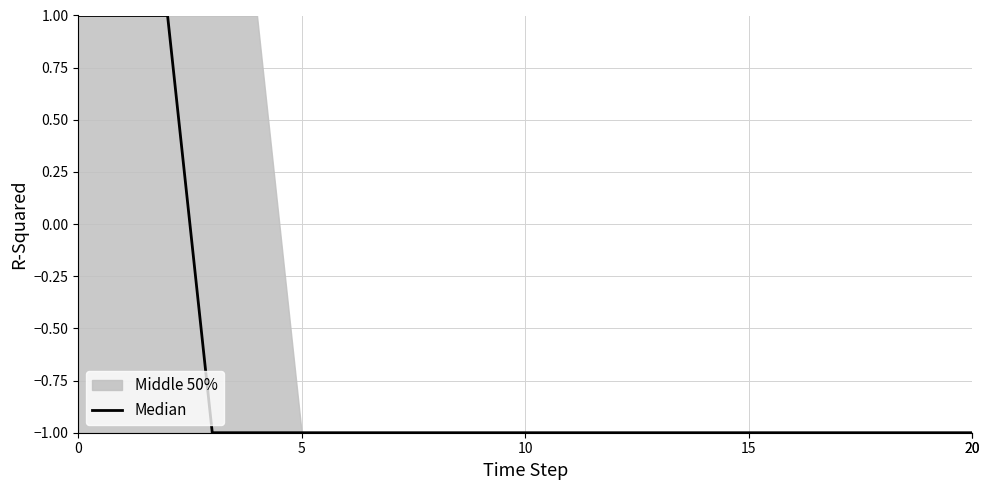

How many negative values are there?

18